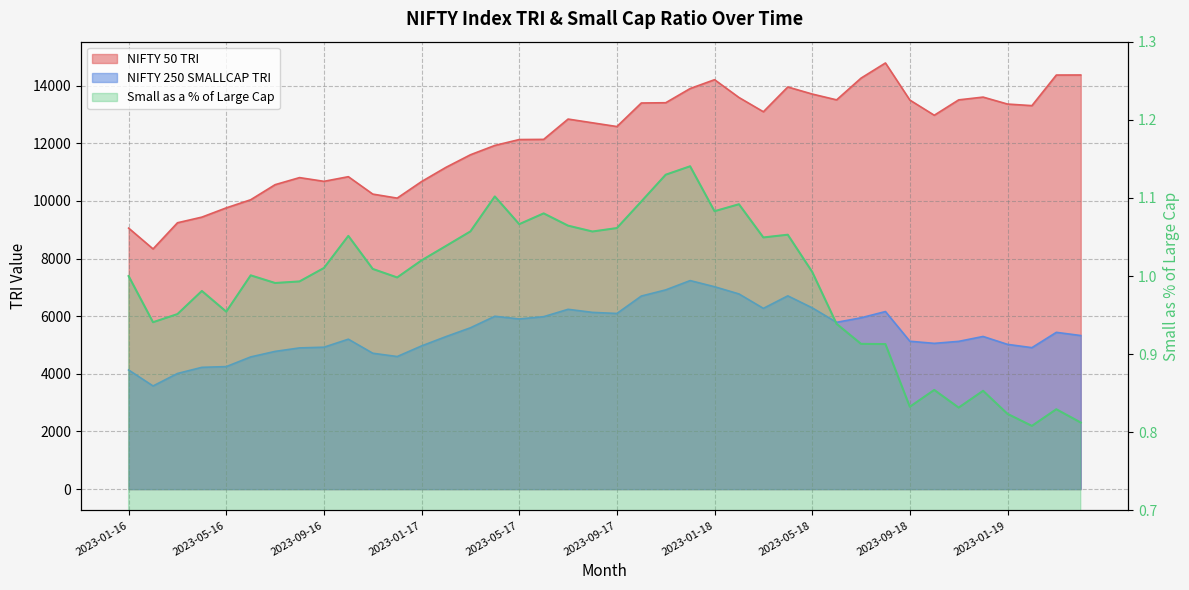

At which label does NIFTY 250 SMALLCAP TRI reach its peak?

2023-12-17